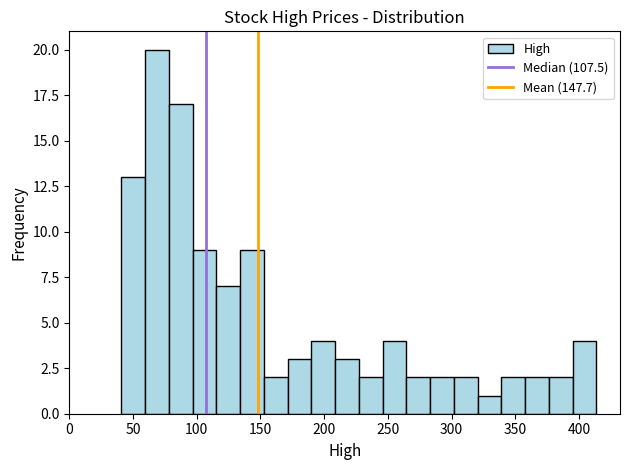

Around what value on the x-axis is the tallest bar? Give the approximate position of its centre, as read against the axis.

70